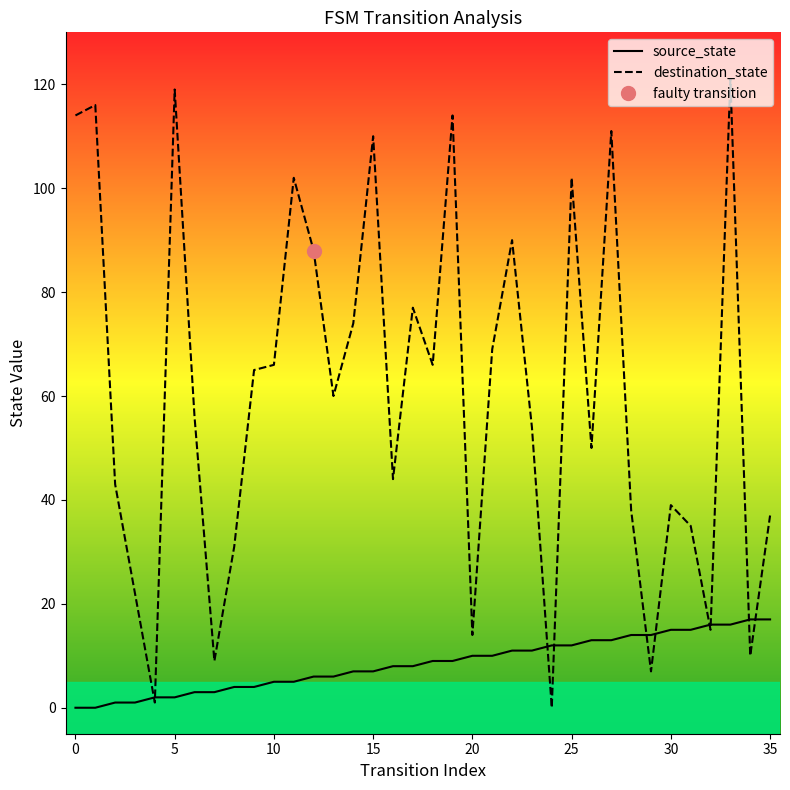

What are all the series names shown in the legend?

source_state, destination_state